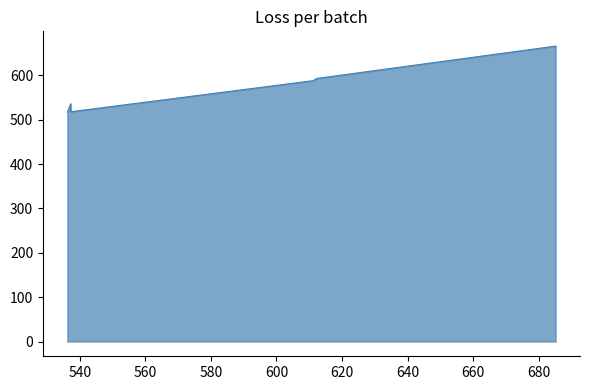

Reading left to right, transcribe all the data shown in this chart.

517.1	536.2	518.1	588.2	593.2	666.2	666.2